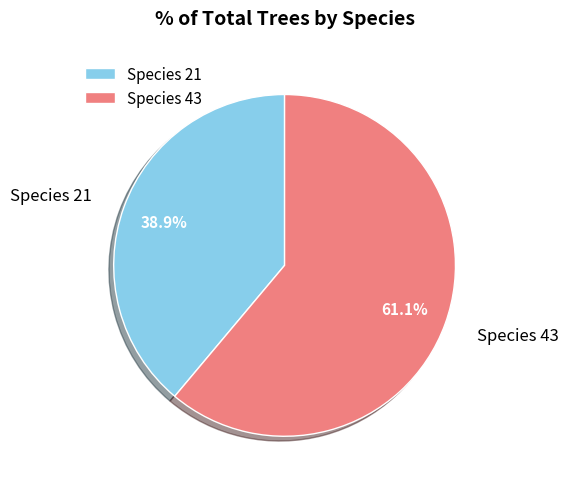

Is the sum of Species 21 and Species 43 greater than half?

Yes